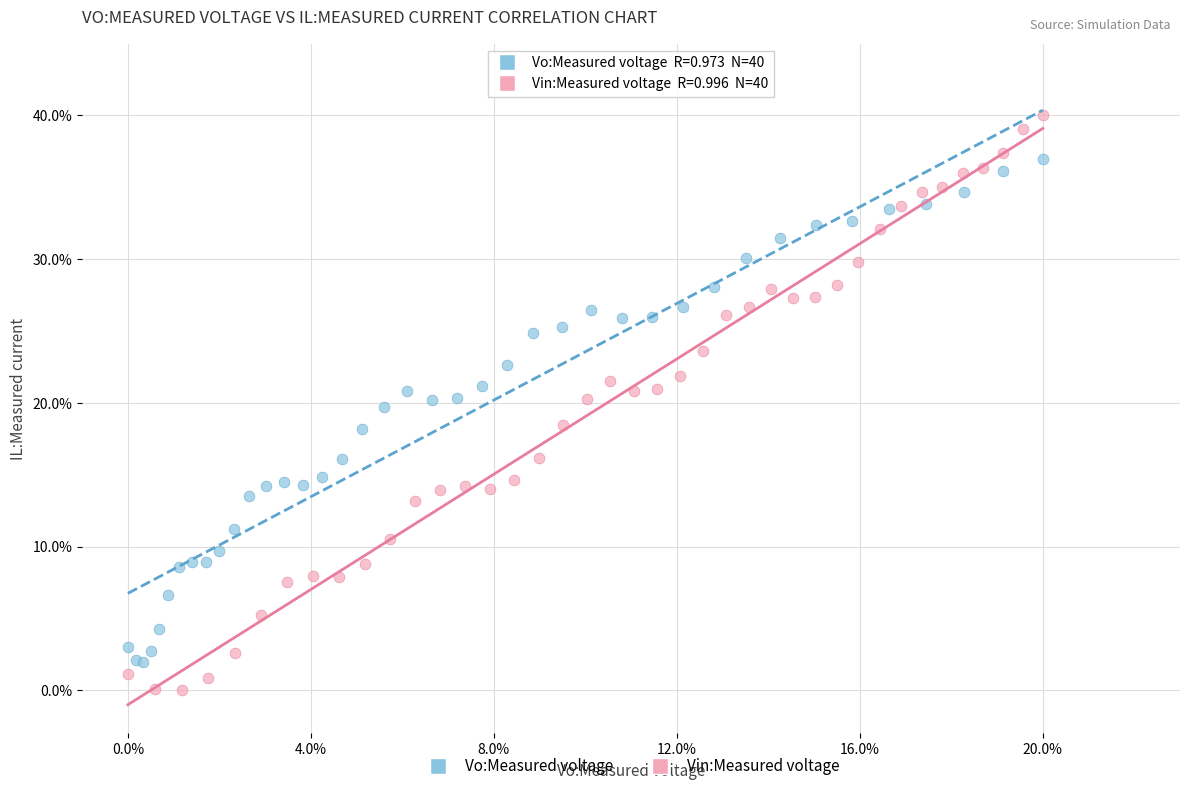

Which series reaches the minimum Y coordinate?

Vin:Measured voltage